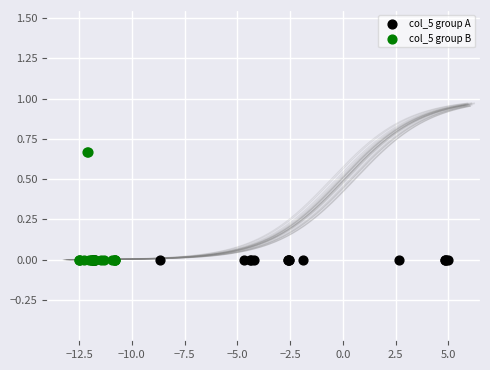

Which series contains the highest Y value?

col_5 group B